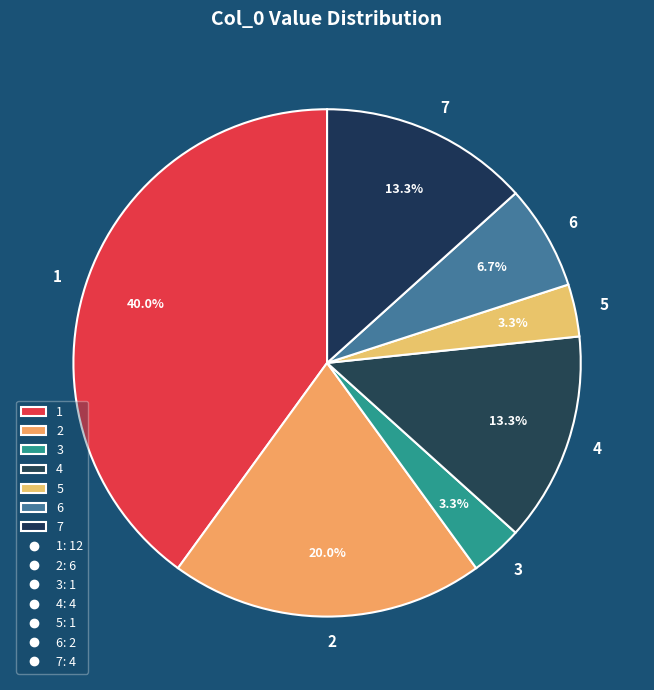

To the nearest percent, what is the combined percentage of 3 and 2?

23%